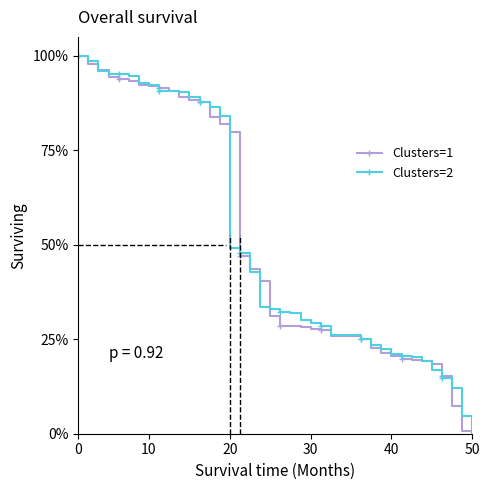

What is the value of the Clusters=2 point at the 5th from the left?

95.1